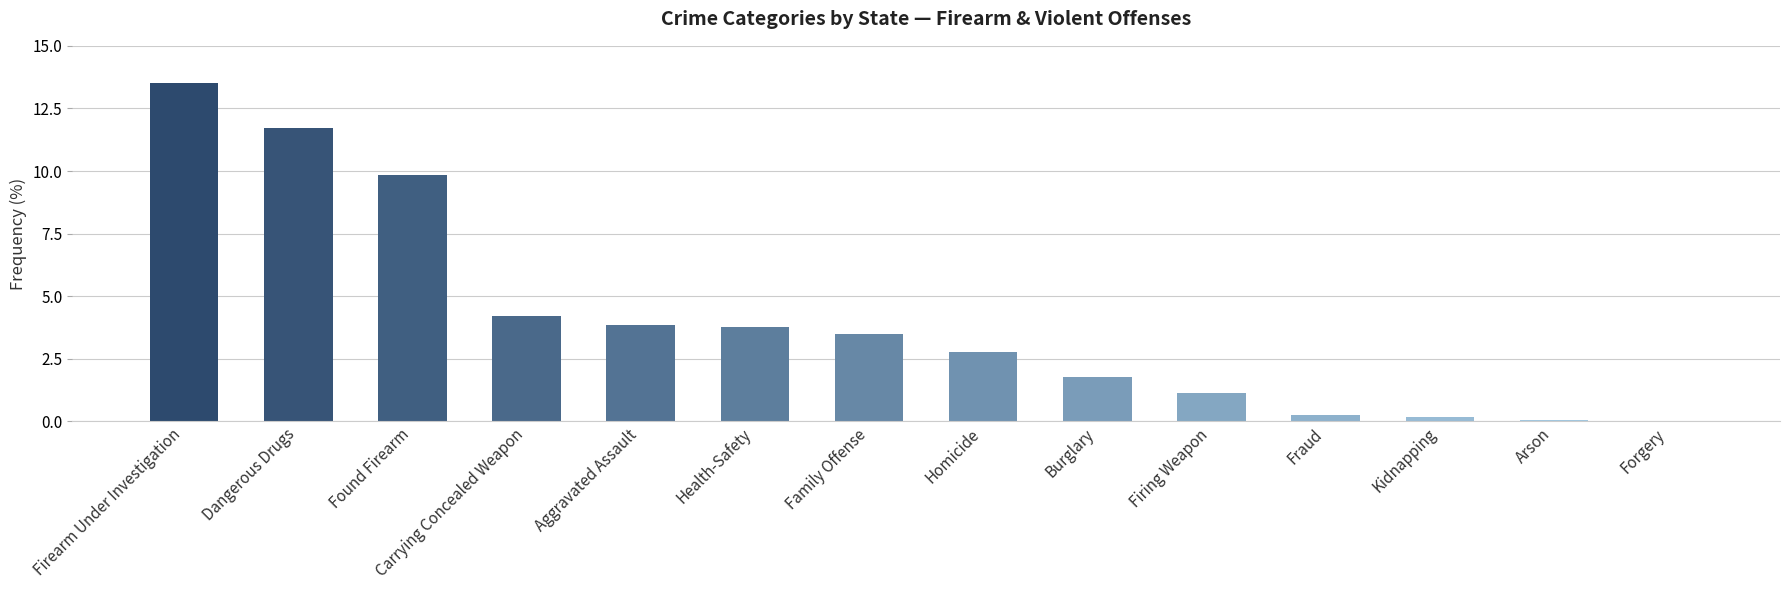

What is the approximate value at Found Firearm?

9.8